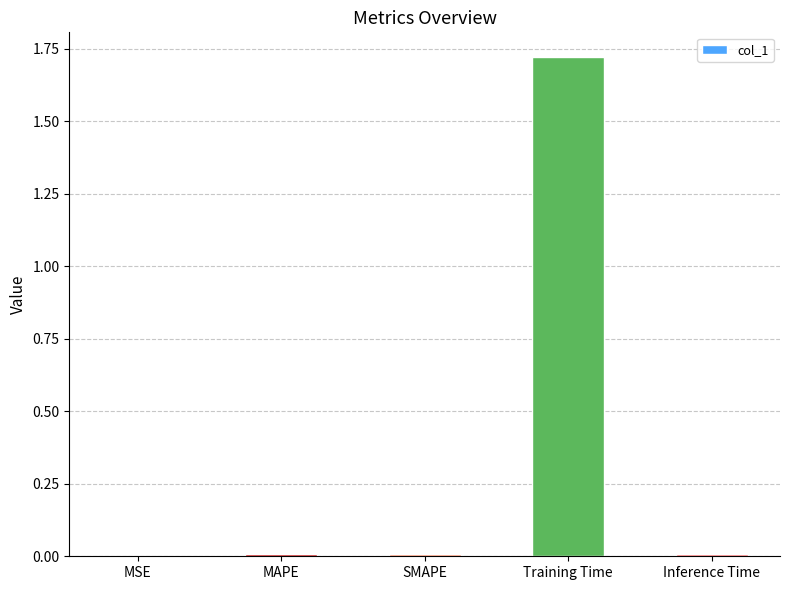

The chart shows a value of 0.0 at MAPE. True or false?

True